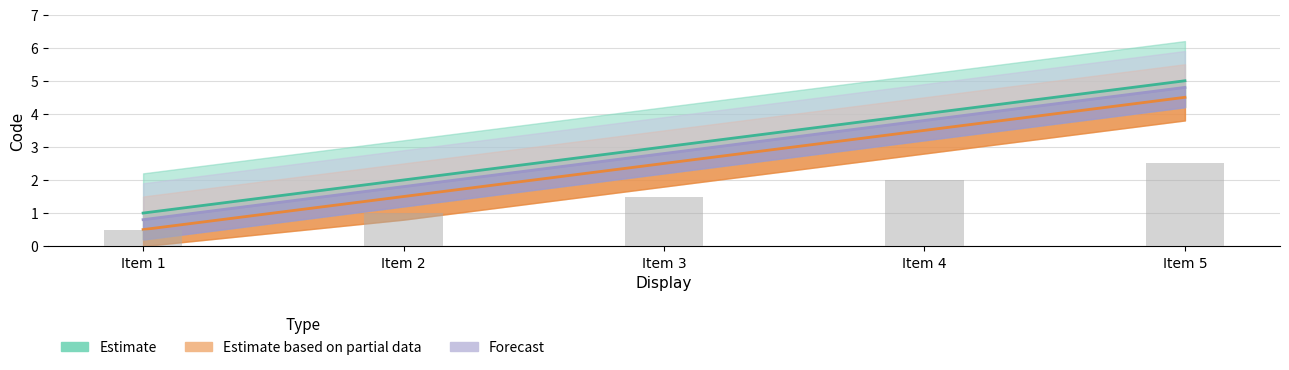

How many data points in Forecast are less than 2?

2